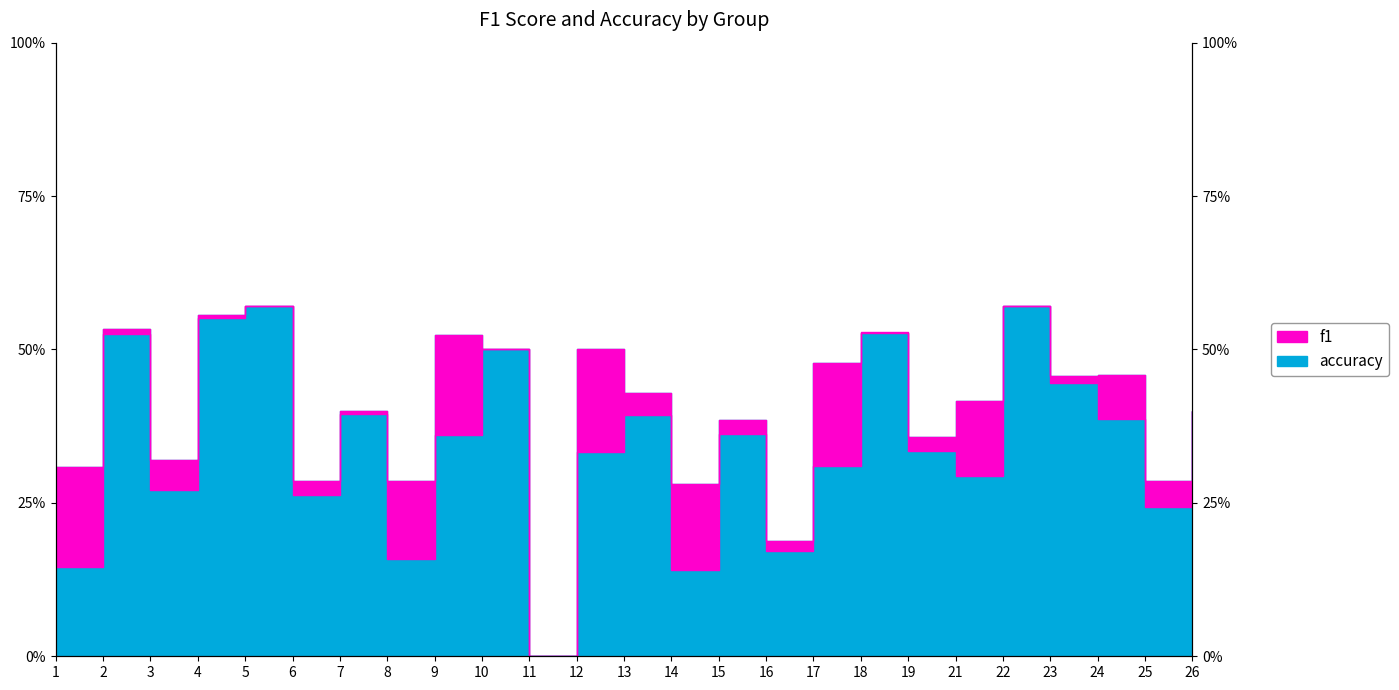

How many series are shown in this chart?

2